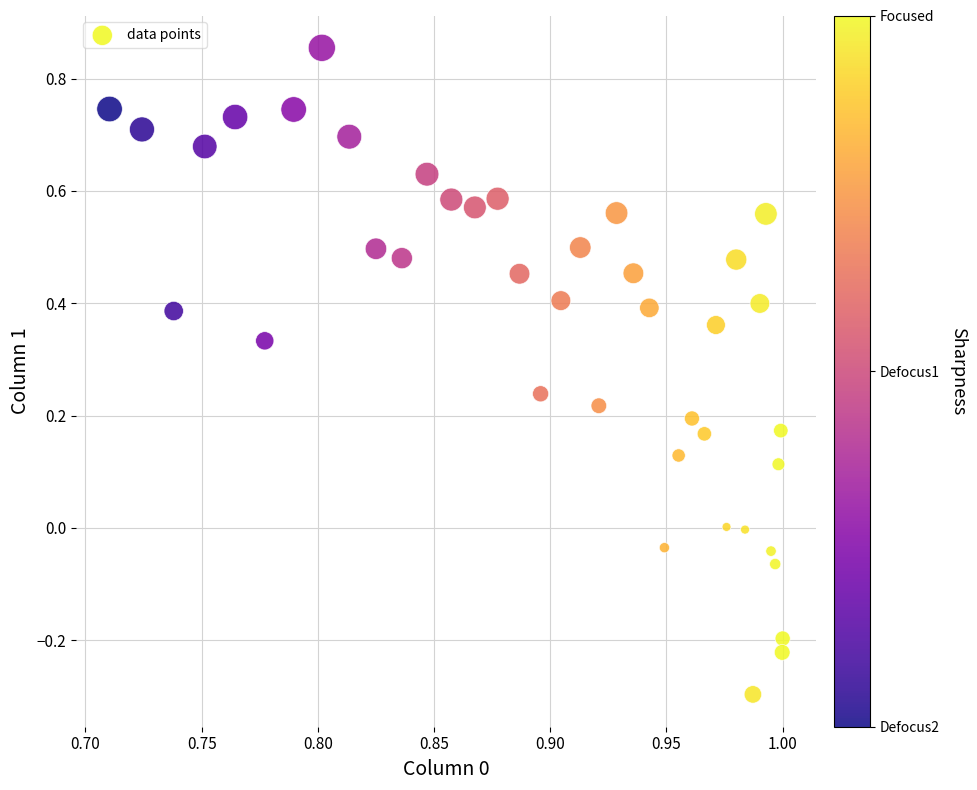

What is the range of Y values (max minus min)?

1.2